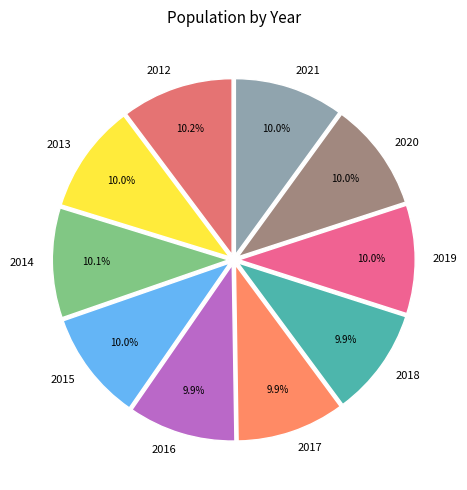

Do 2013 and 2016 together represent more than half of the pie?

No